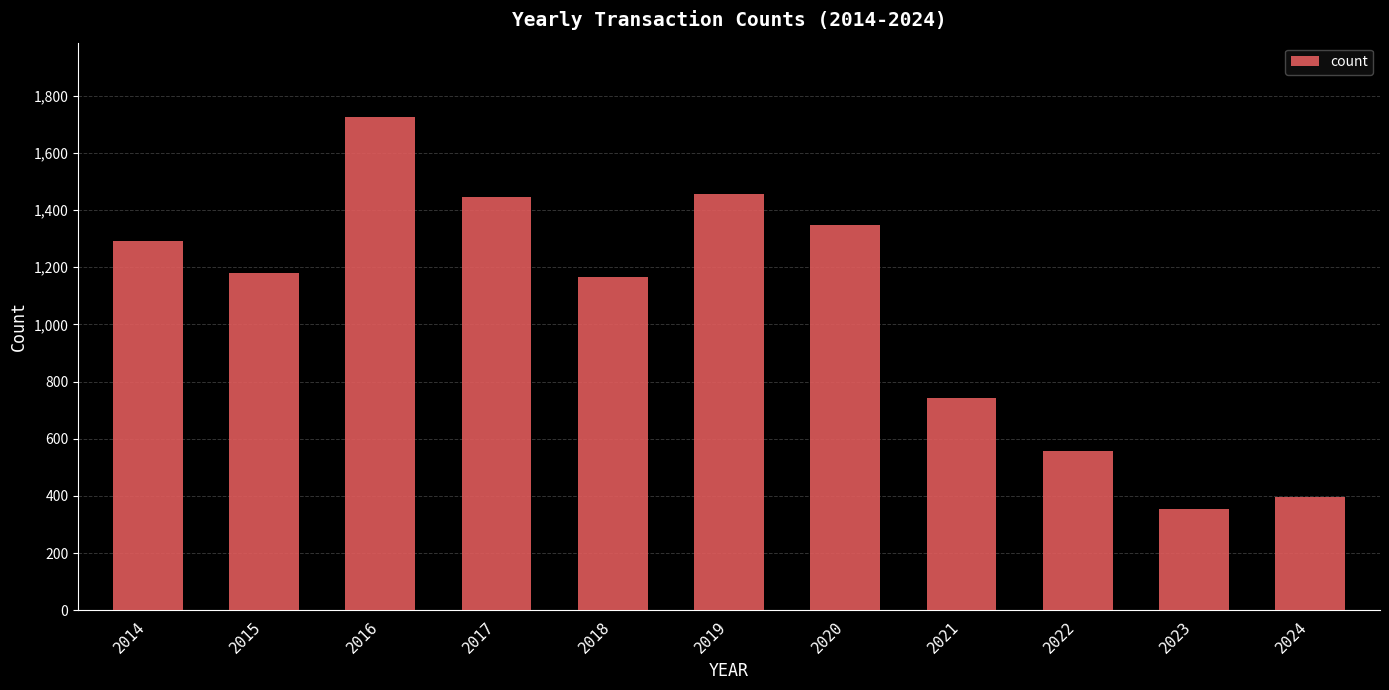

The value at 2019 is 774. True or false?

False